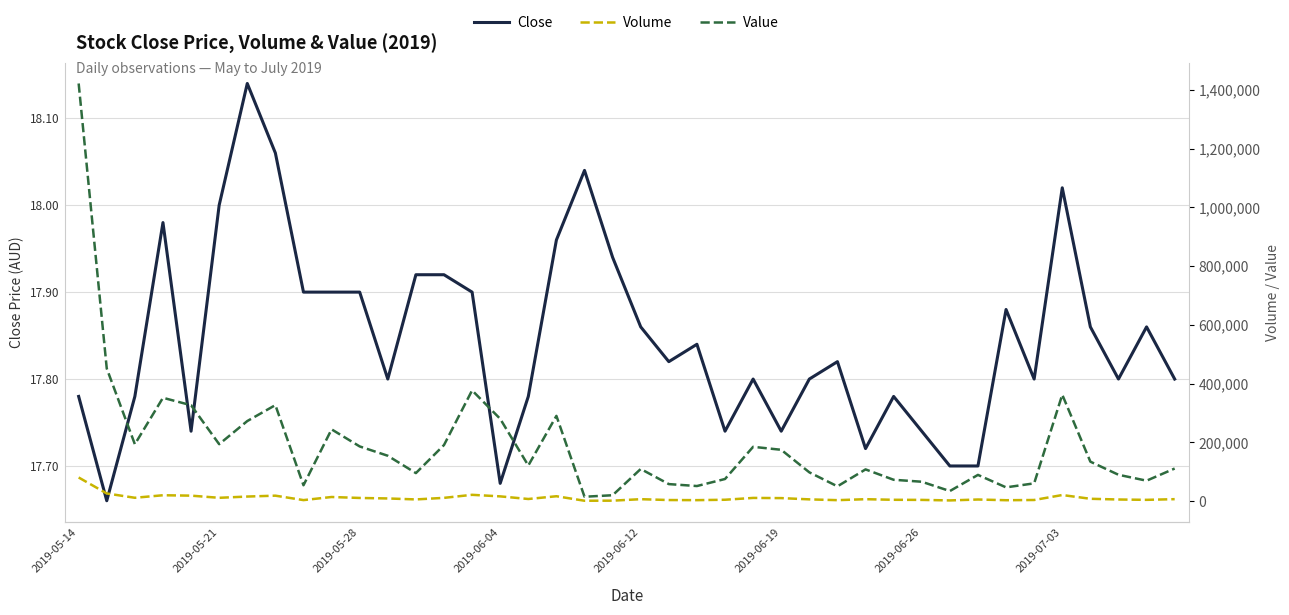

What is the total value across all series at 9?

257588.9